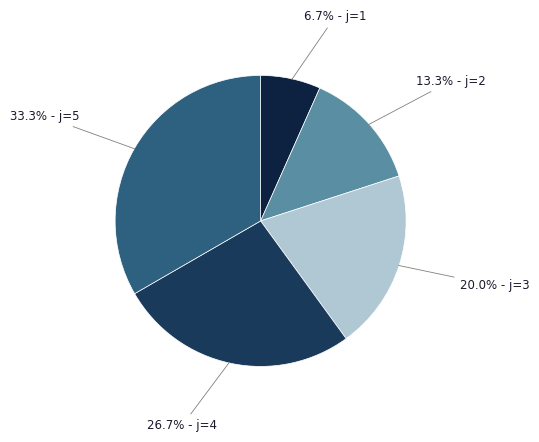

Does 20.0% - j=3 represent more than half of the total?

No